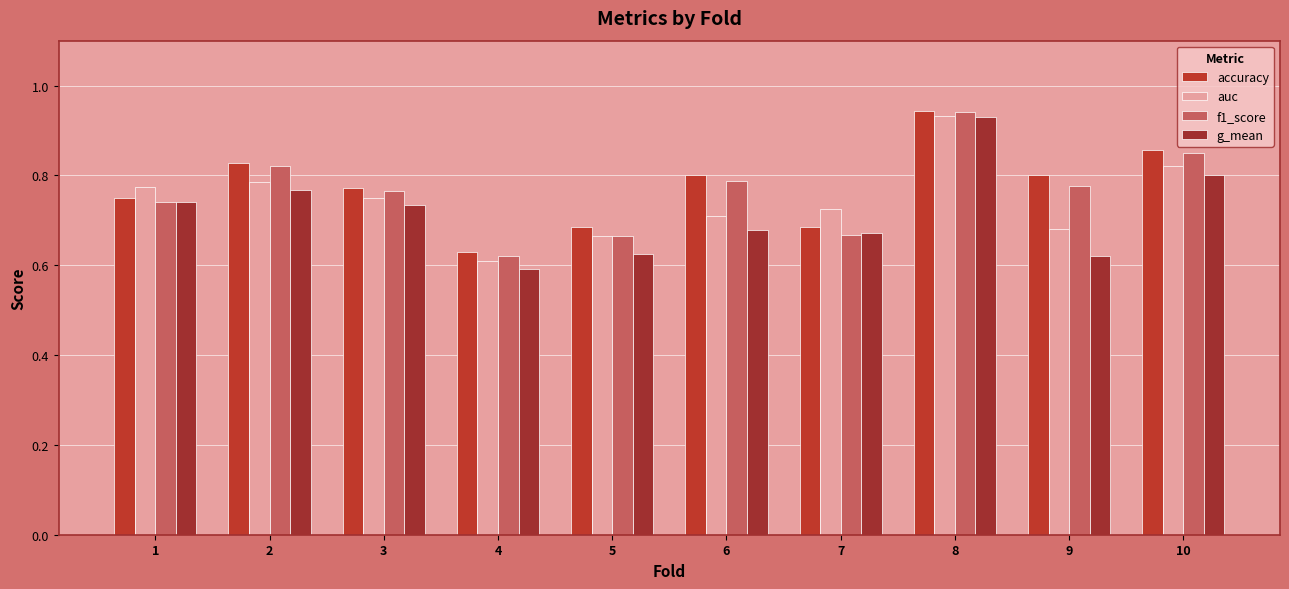

Does the chart contain any negative values?

No